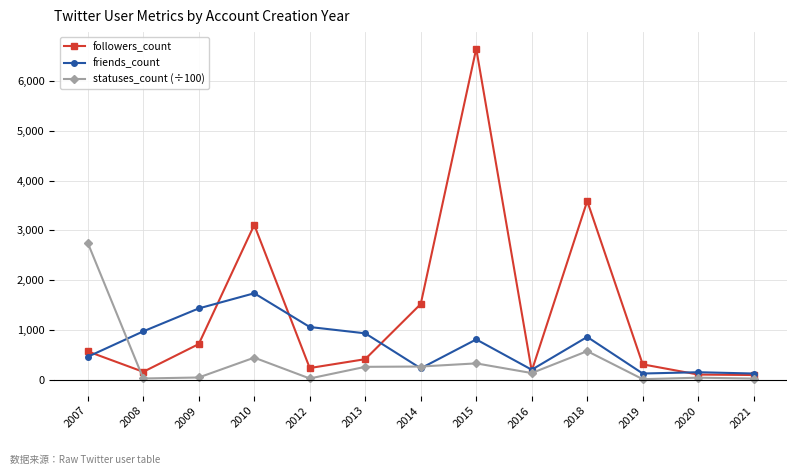

Between which two adjacent categories do friends_count and followers_count first intersect?

2007 and 2008